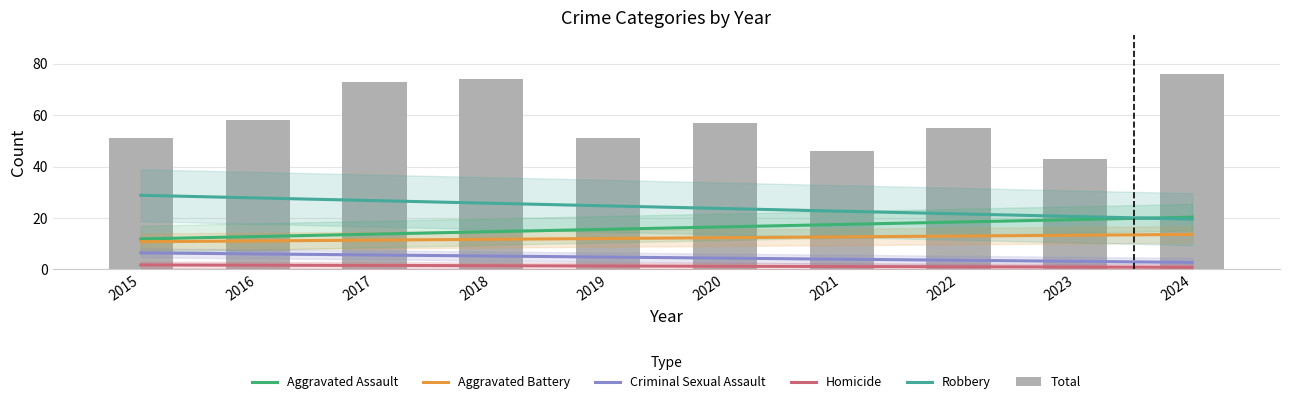

How many distinct data groups are displayed?

6